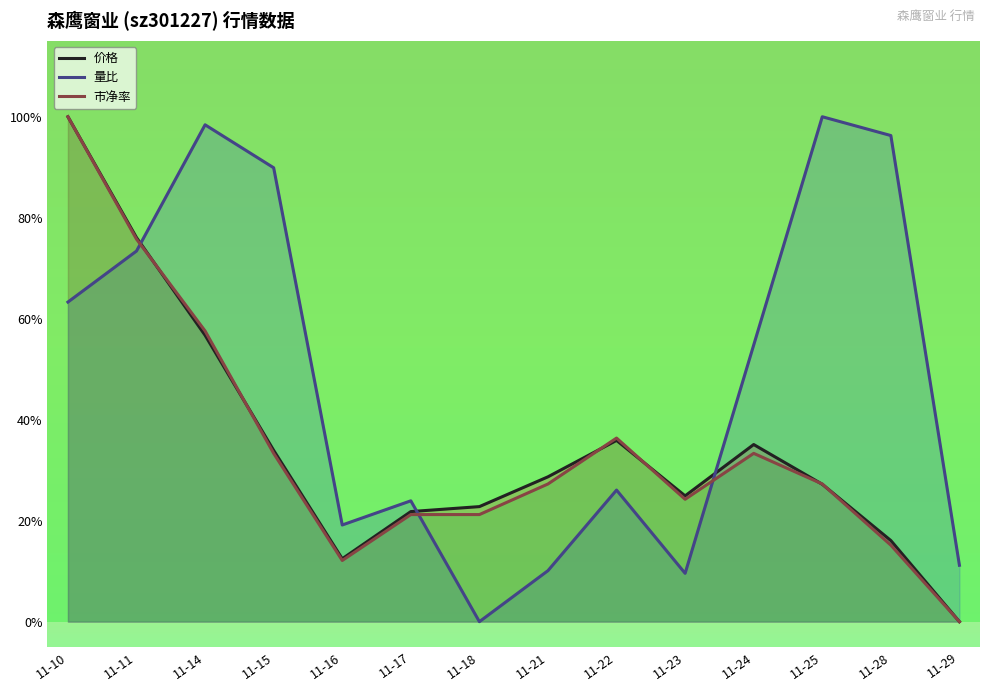

At which category does the chart reach its minimum across all series?

11-29